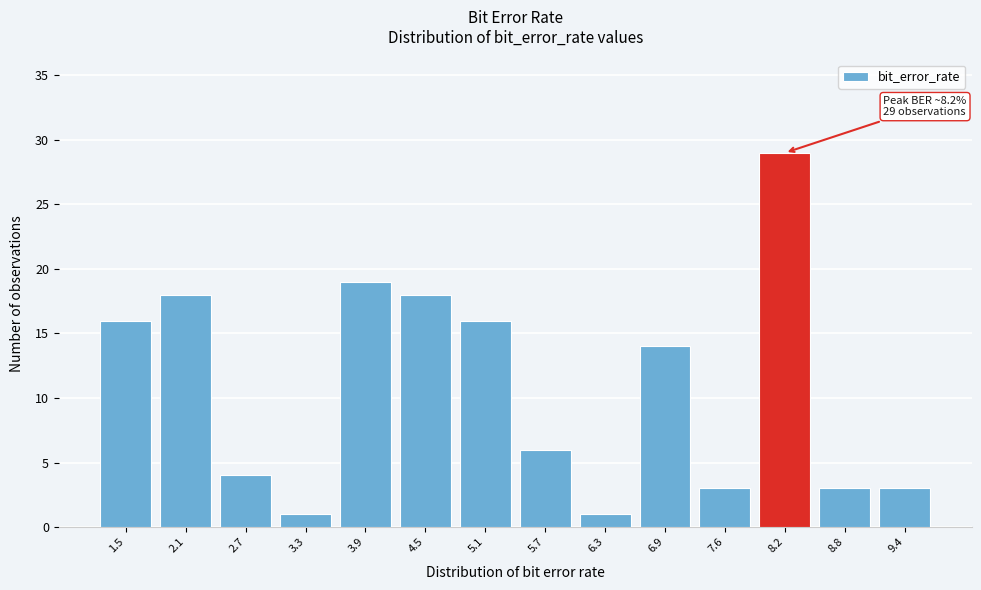

Which range on the x-axis has the tallest bar?

7.9 to 8.5